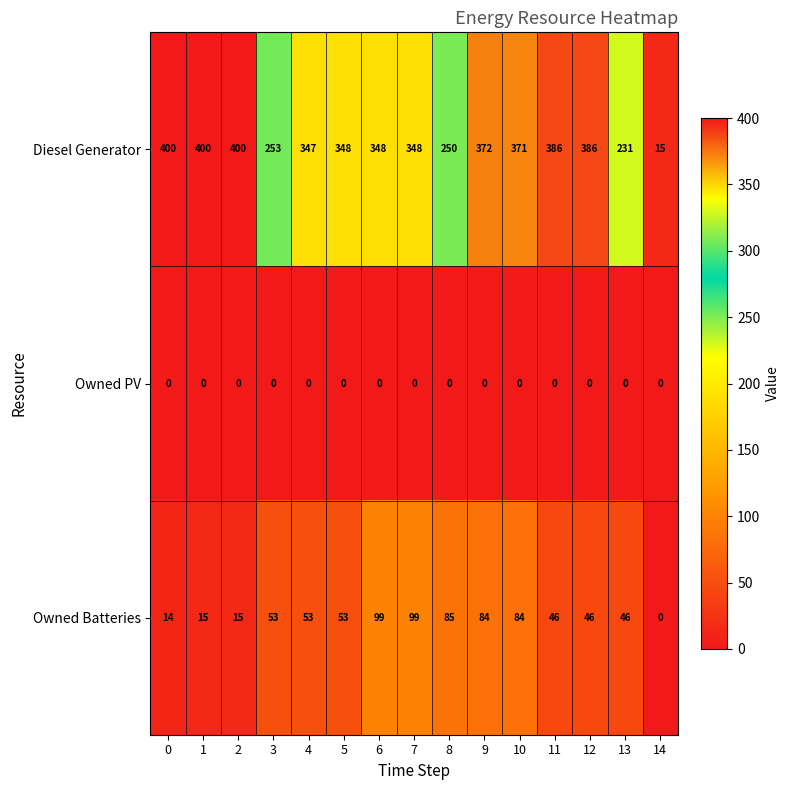

What is the sum of the Diesel Generator values at 2 and 7?

748